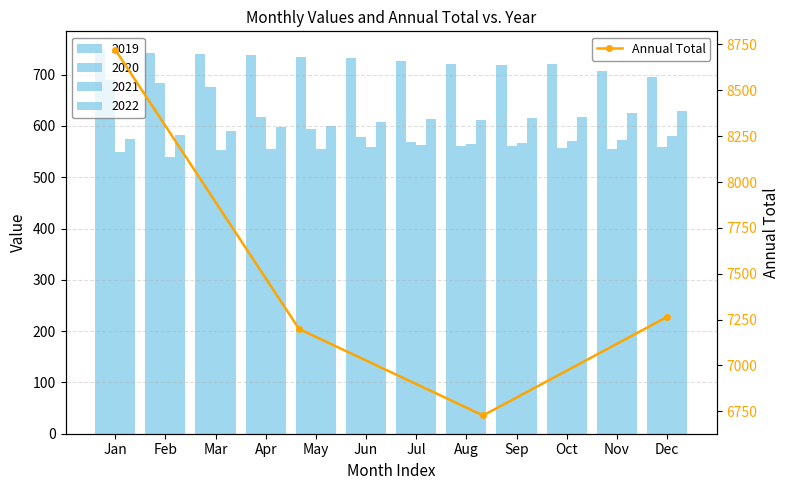

What is the highest value of the Annual Total series?

8722